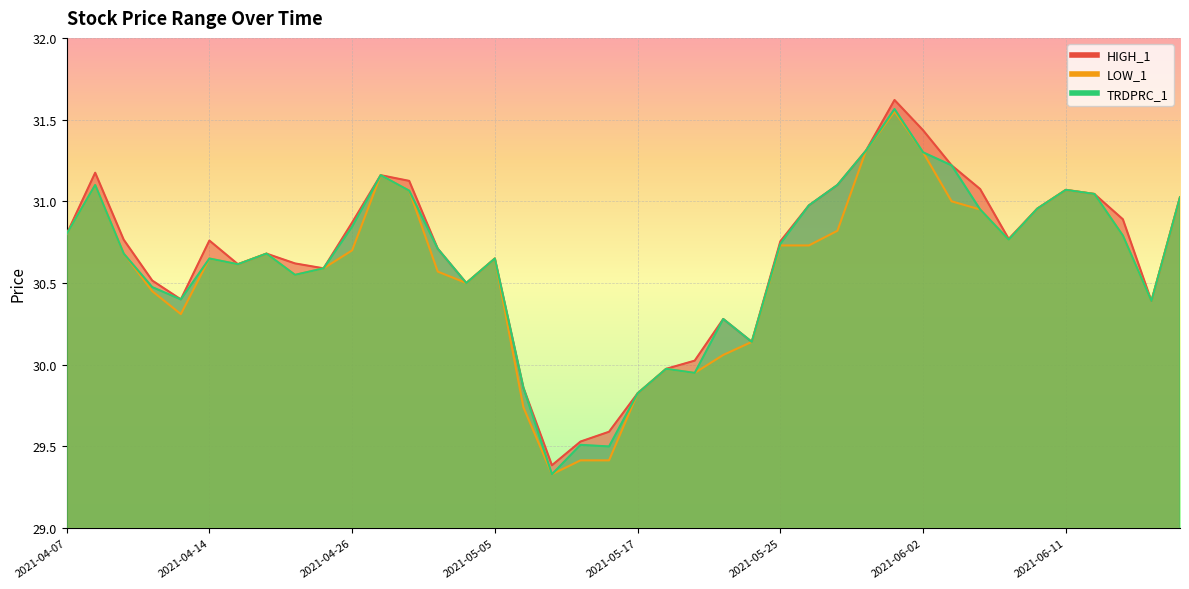

Count the number of data series in this chart.

3